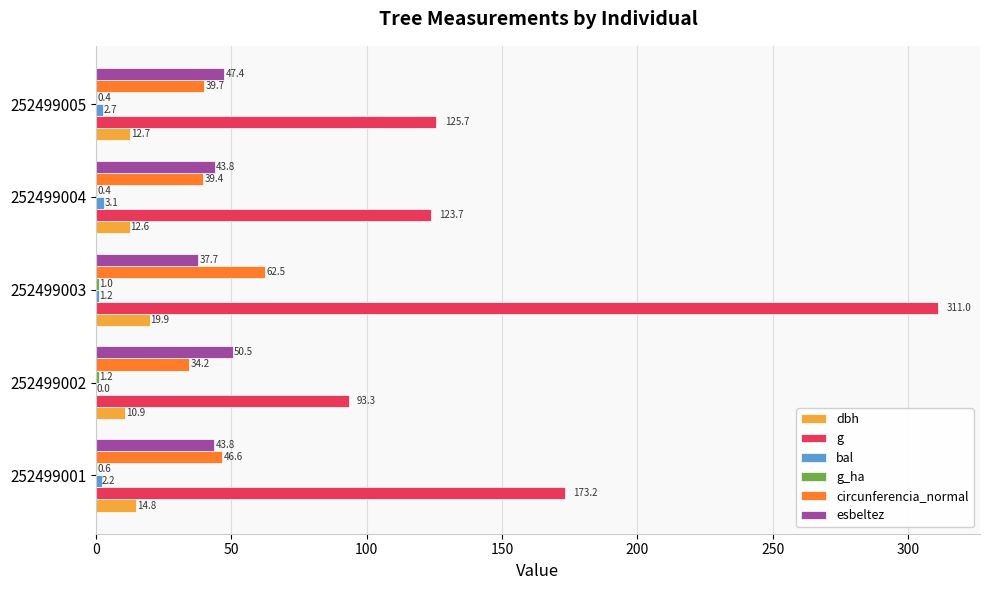

Read the g value at 252499005.

125.7